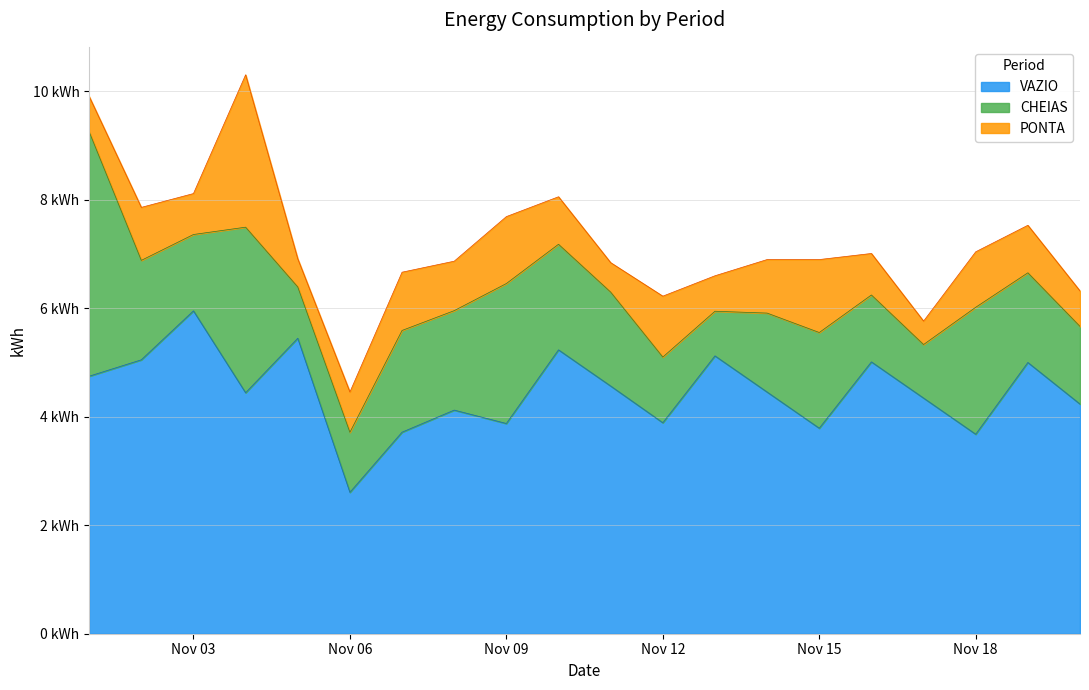

At which category does PONTA reach its first local peak?

2023-11-02